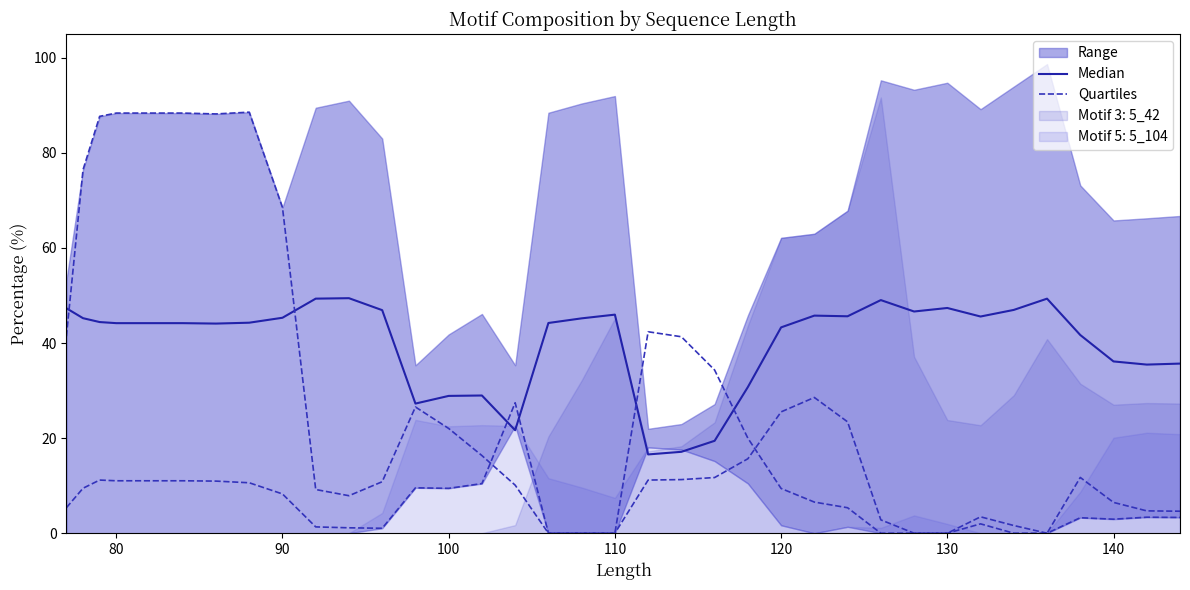

Is it true that Quartiles equals 155.9 at 80?

False